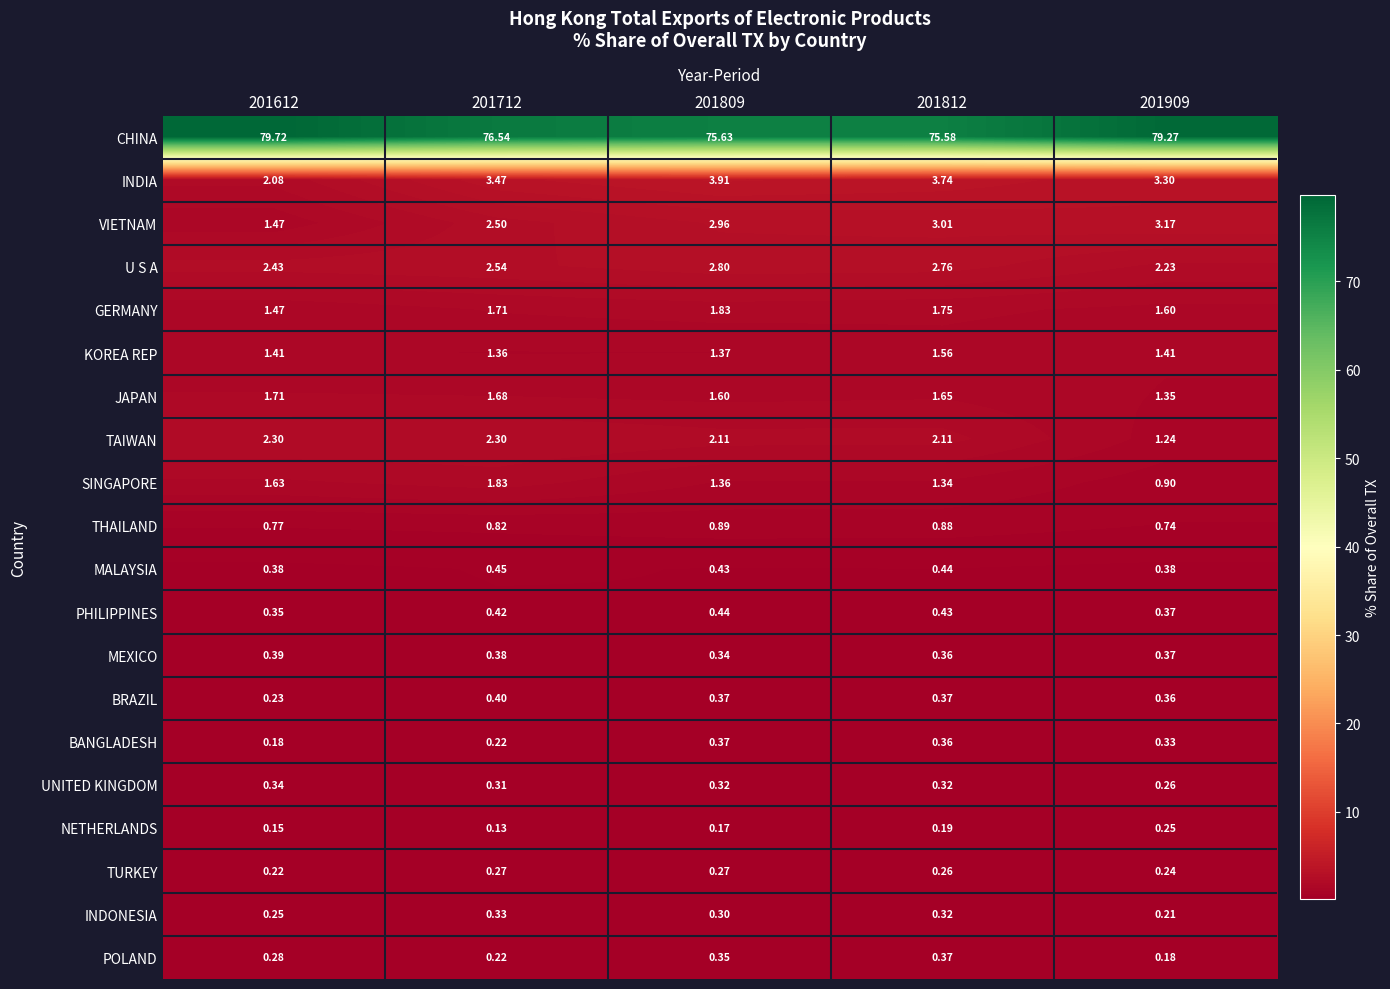

Is the value of VIETNAM at 201612 greater than the value of BANGLADESH at 201712?

Yes